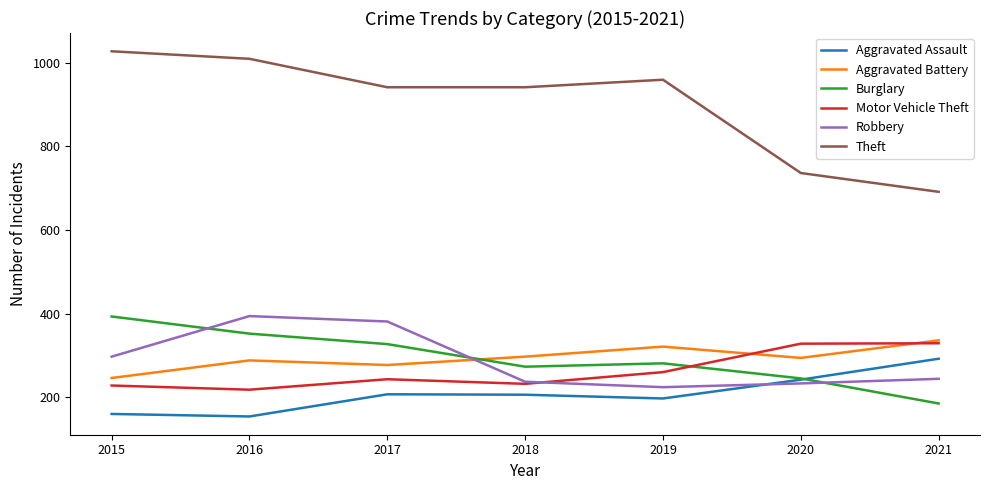

True or false: Burglary and Theft intersect in this chart.

False